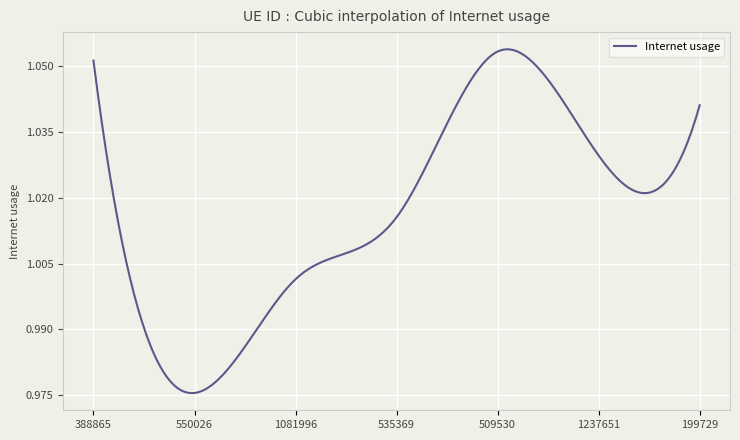

Which label corresponds to the largest value in the chart?

509530